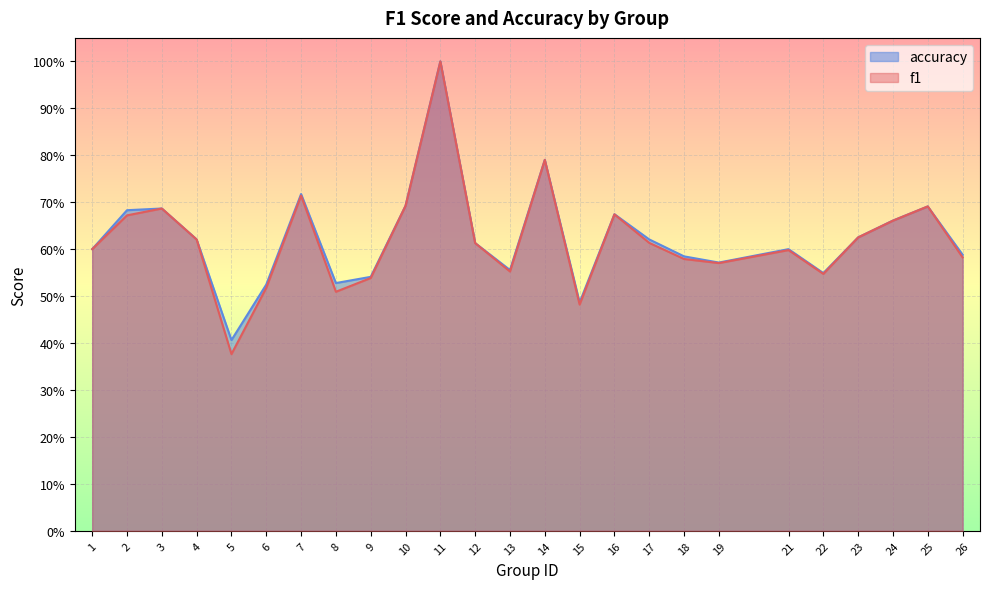

What is the difference between the second highest and minimum values in the f1 series?

0.4